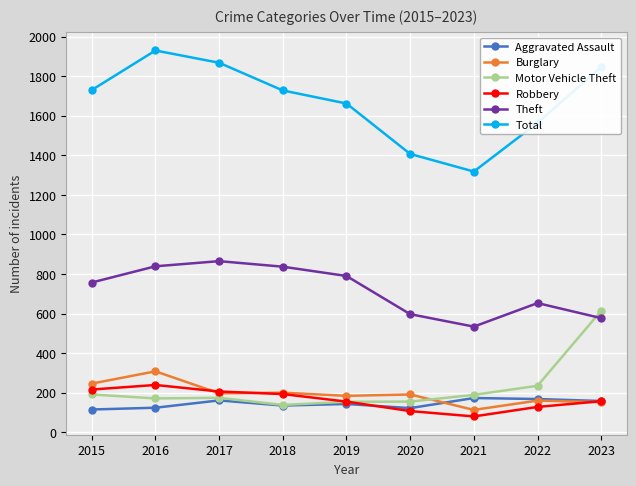

What is the value of the Aggravated Assault point at the 6th from the left?

122